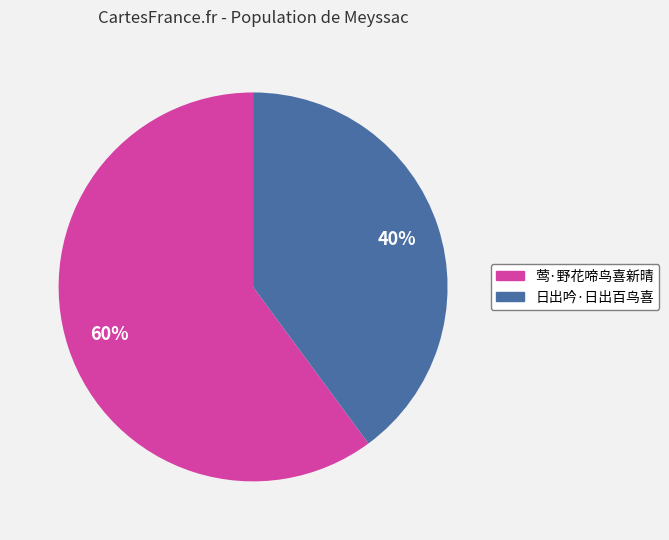

Between 莺·野花啼鸟喜新晴 and 日出吟·日出百鸟喜, which is larger?

莺·野花啼鸟喜新晴